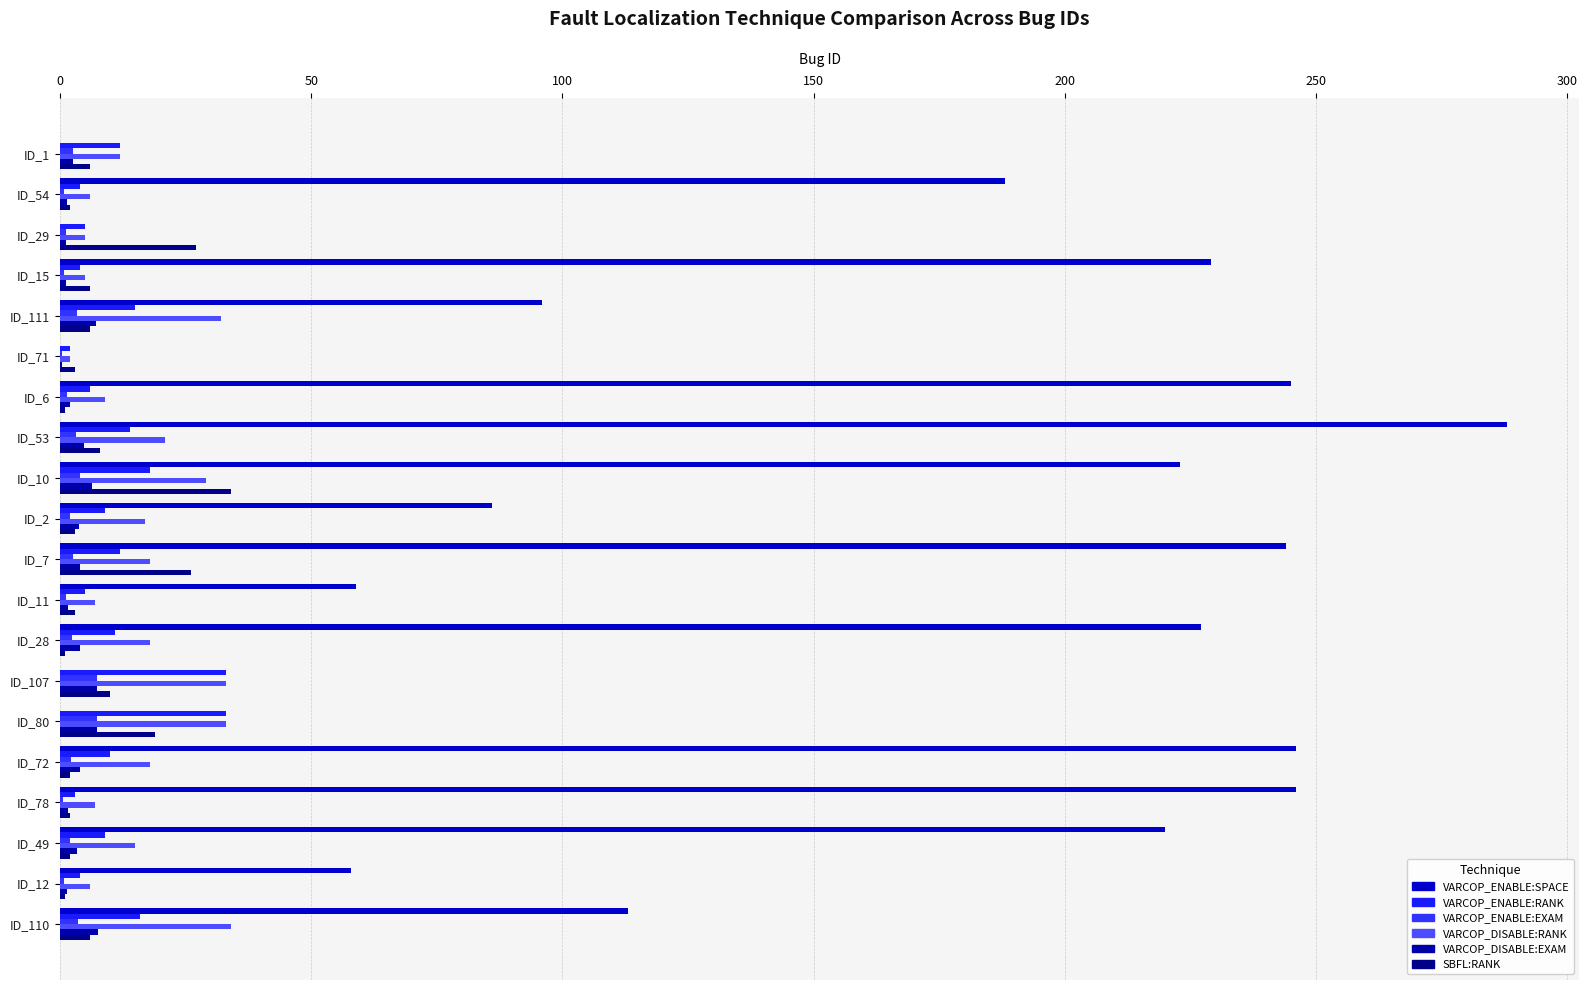

Count the number of categories in the chart.

20